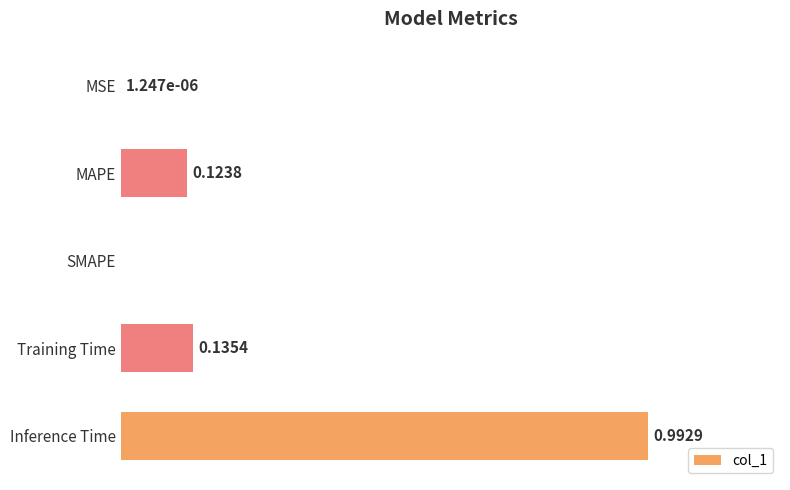

Are the bars horizontal?

Yes